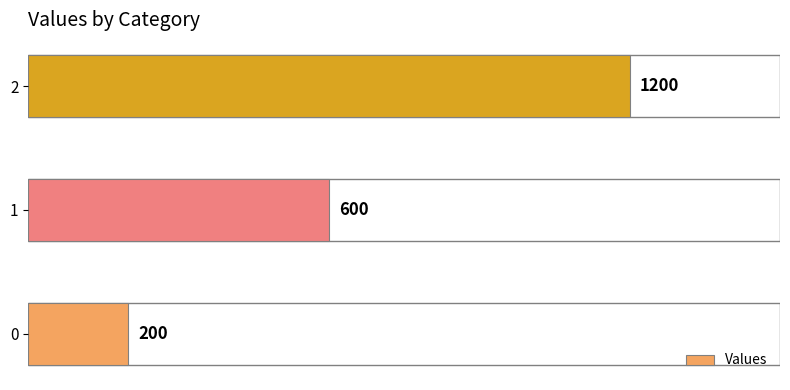

What value does the data have at 1, to the nearest 100?

600